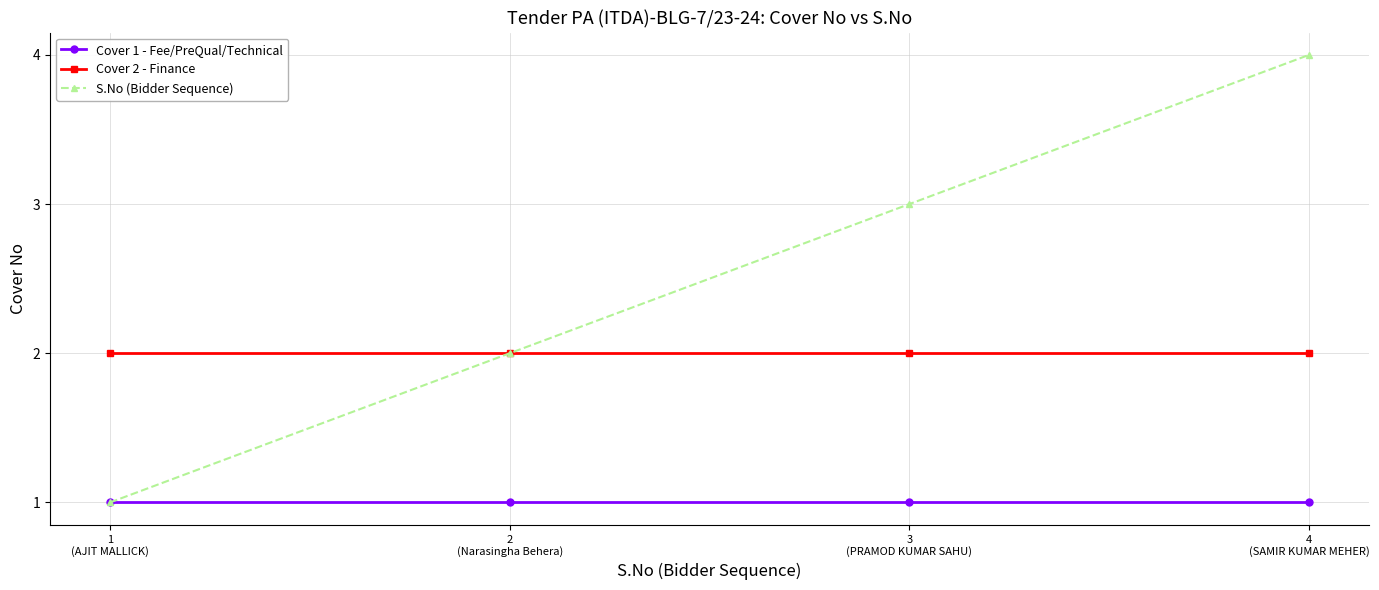

Rank the series by their maximum value, from lowest to highest.

Cover 1 - Fee/PreQual/Technical, Cover 2 - Finance, S.No (Bidder Sequence)